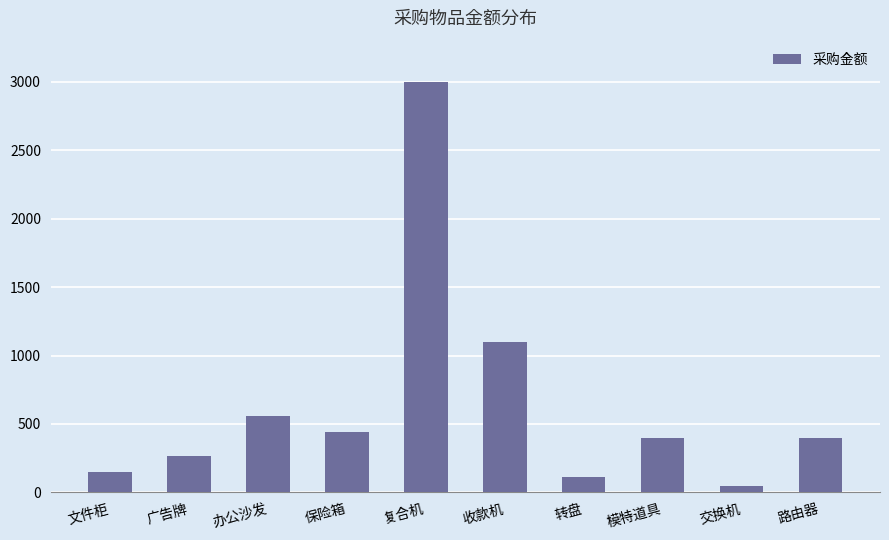

The value at 复合机 is 2999. True or false?

True